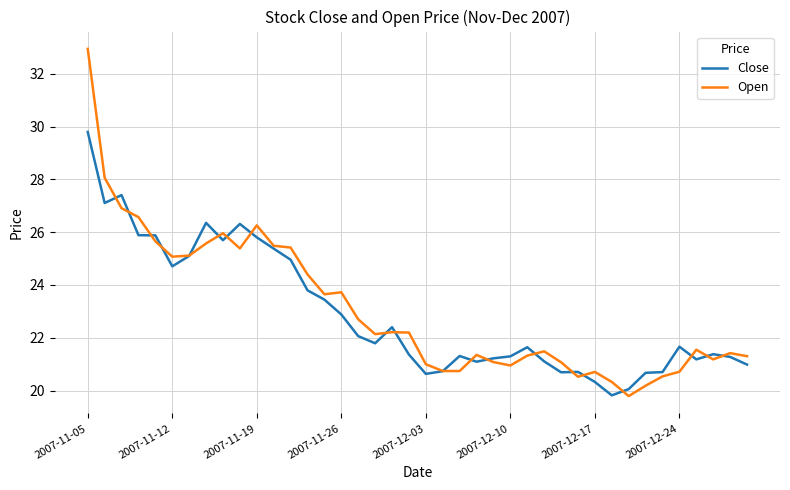

Which series has the widest spread of values?

Open